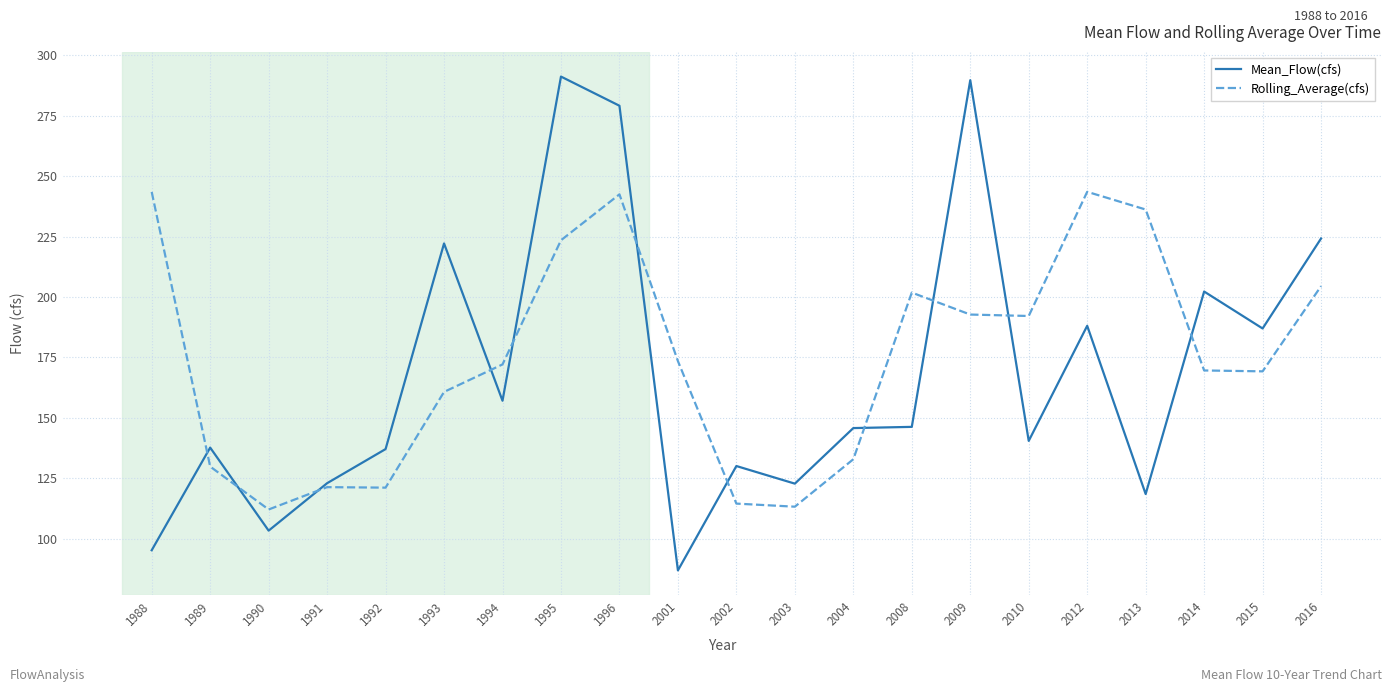

What is the minimum value shown in the chart?

86.8